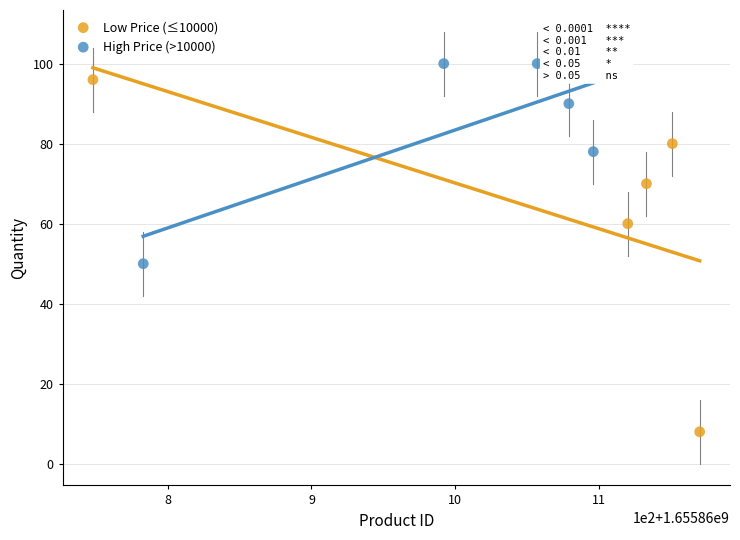

What are all the series names shown in the legend?

Low Price (≤10000), High Price (>10000)